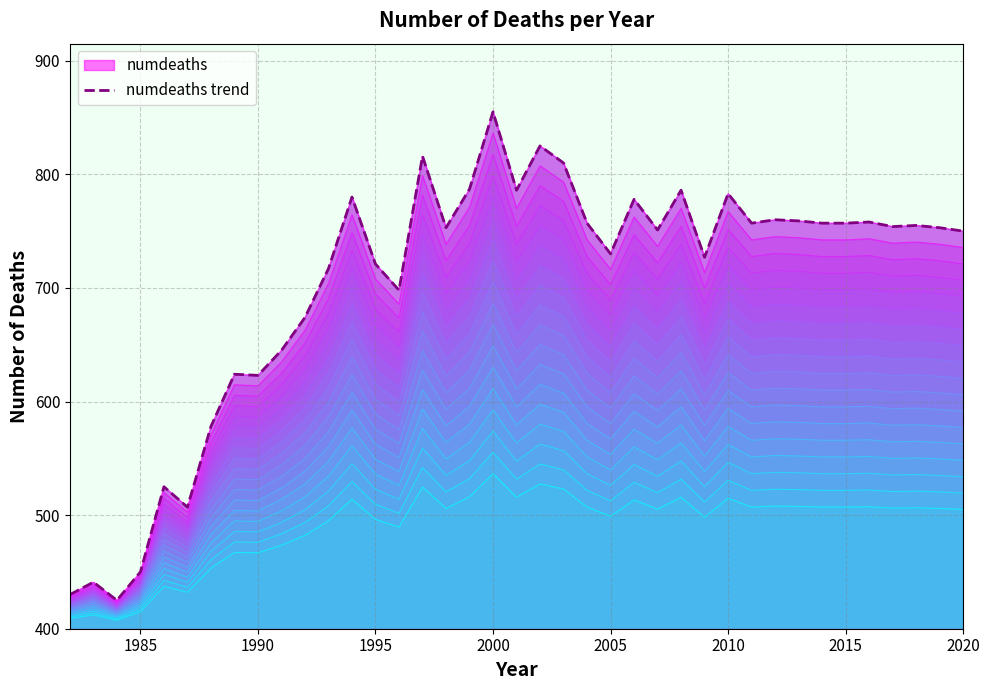

Is it true that the value at 2005 is 841?

False